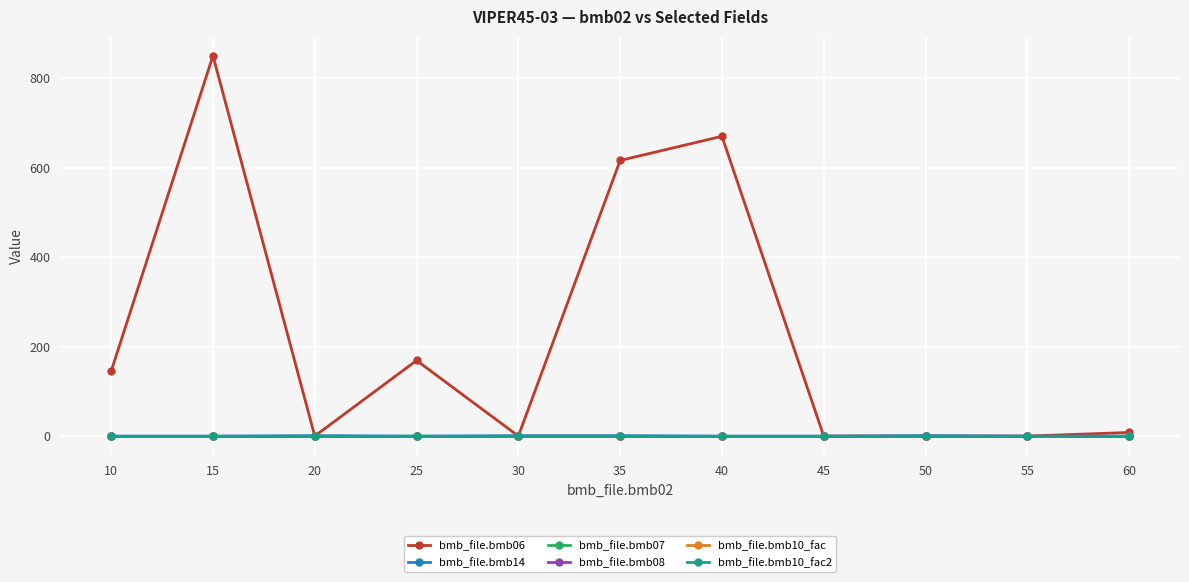

True or false: bmb_file.bmb10_fac2 has a value of 1 at 40.

True